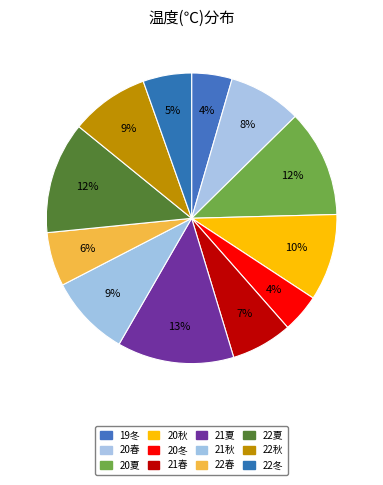

Count the number of slices in the pie.

12